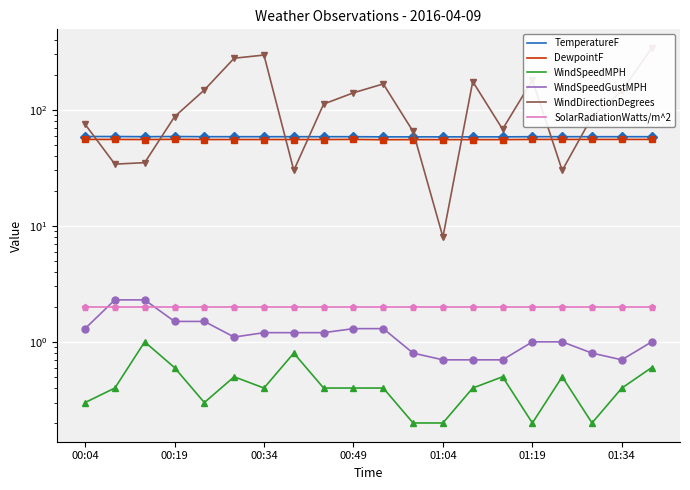

Is it true that SolarRadiationWatts/m^2 equals 3.3 at 01:04?

False